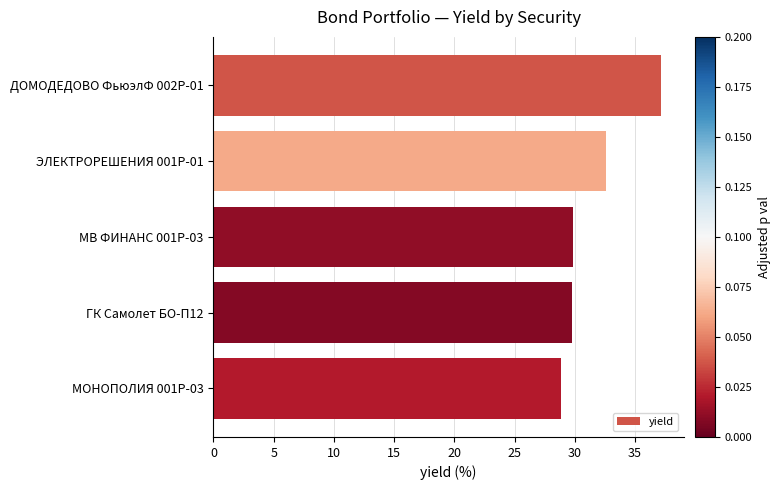

Reading bottom to top, what are all the values shown in this chart?

28.9	29.8	29.8	32.6	37.2